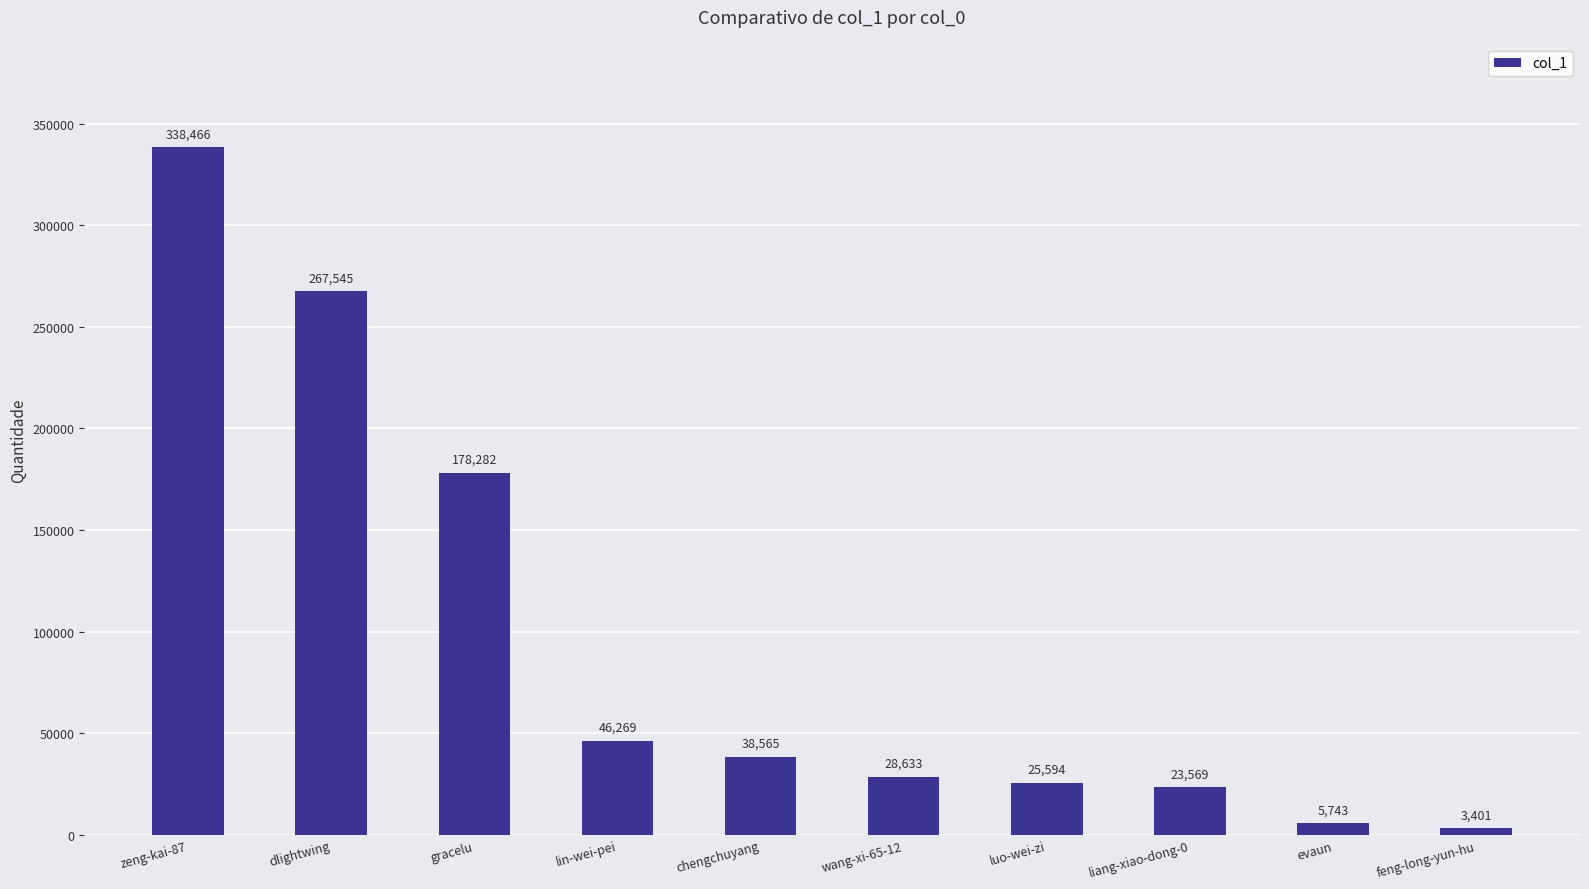

Where does the data first go above 38565?

zeng-kai-87